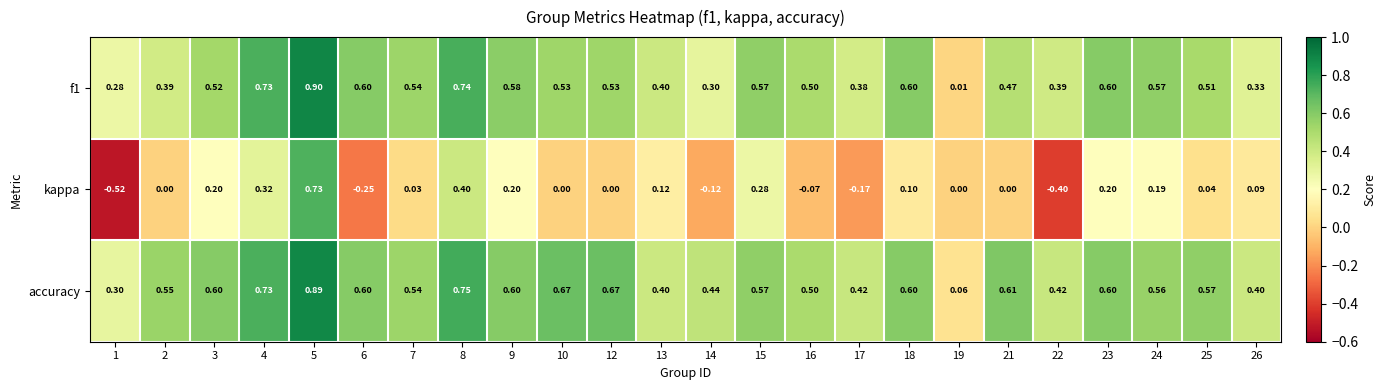

Which series has the widest spread of values?

kappa